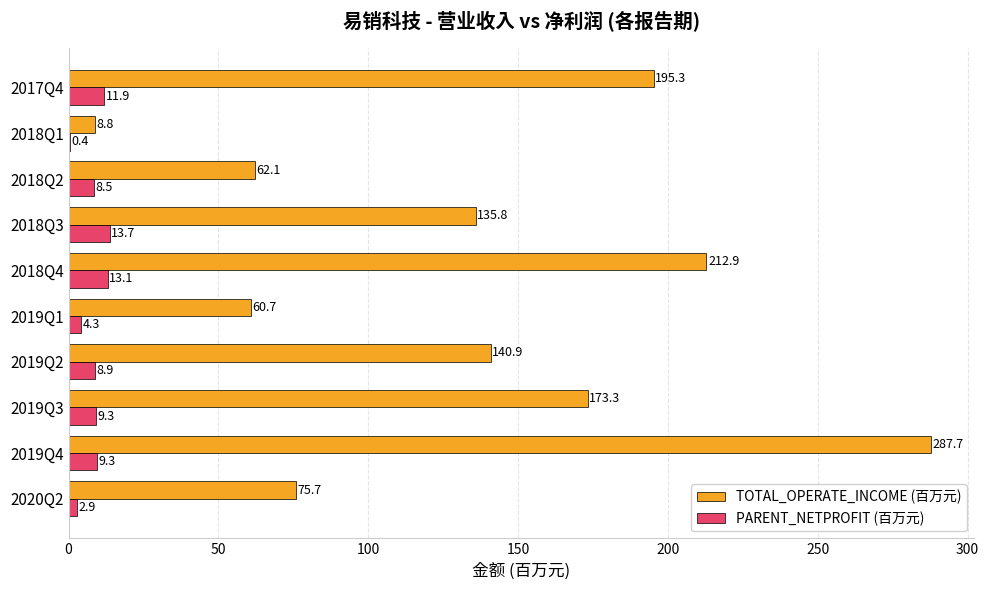

How many data points in PARENT_NETPROFIT (百万元) are above 9?

5